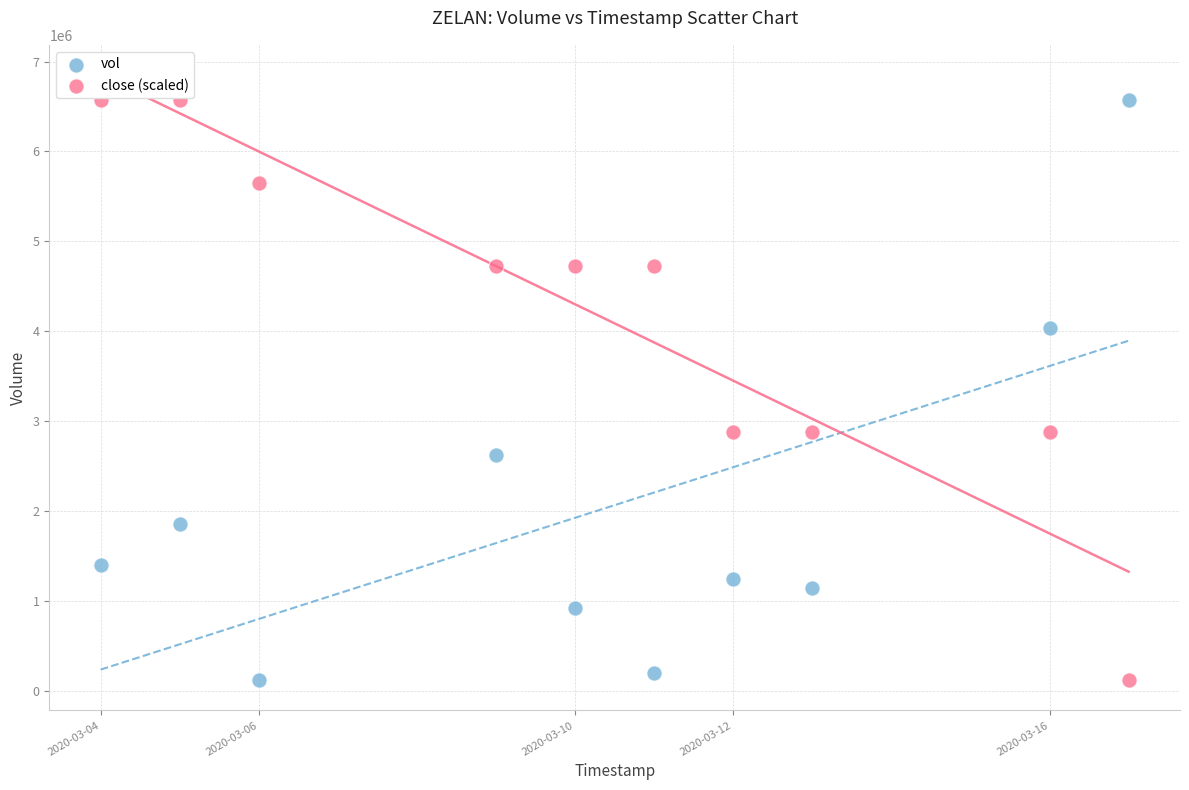

What is the X range (max minus min) for the scatter plot?

20.0